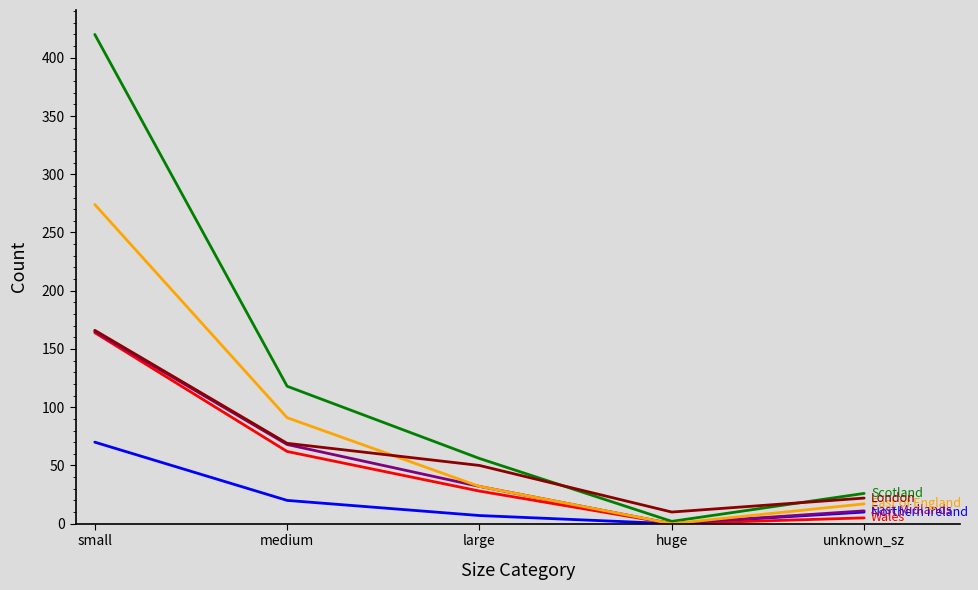

At which category does the chart reach its peak across all series?

small